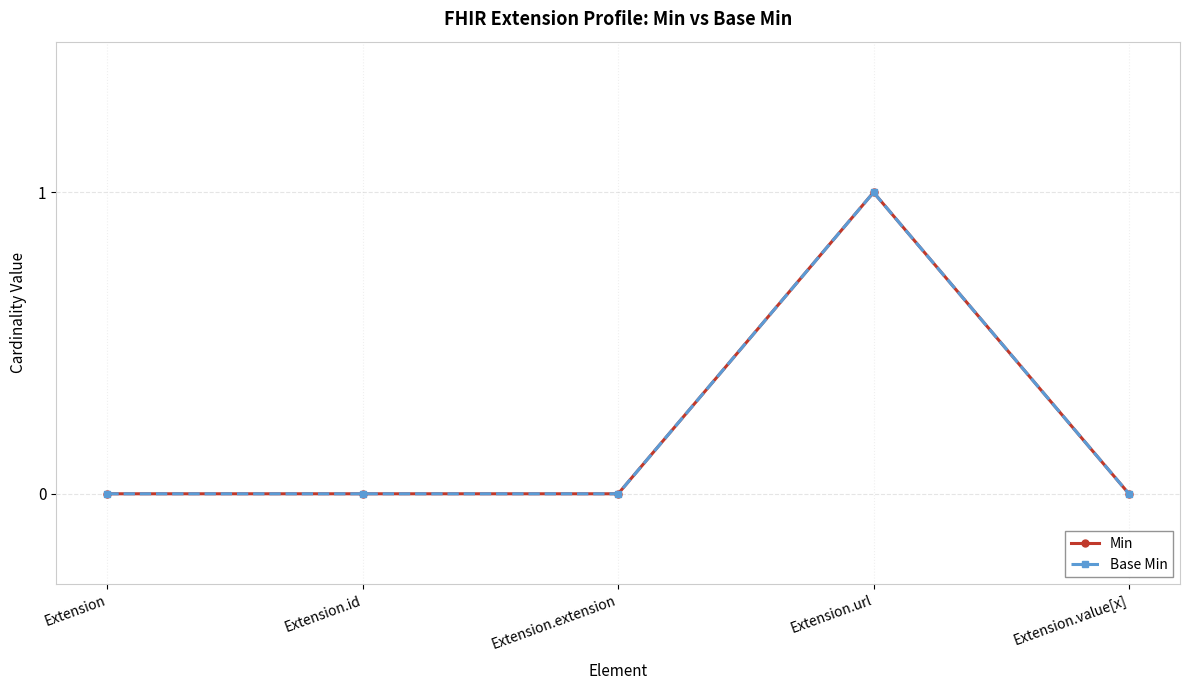

Reading left to right, list all the values displayed in this chart.

Min: 0	0	0	1	0
Base Min: 0	0	0	1	0